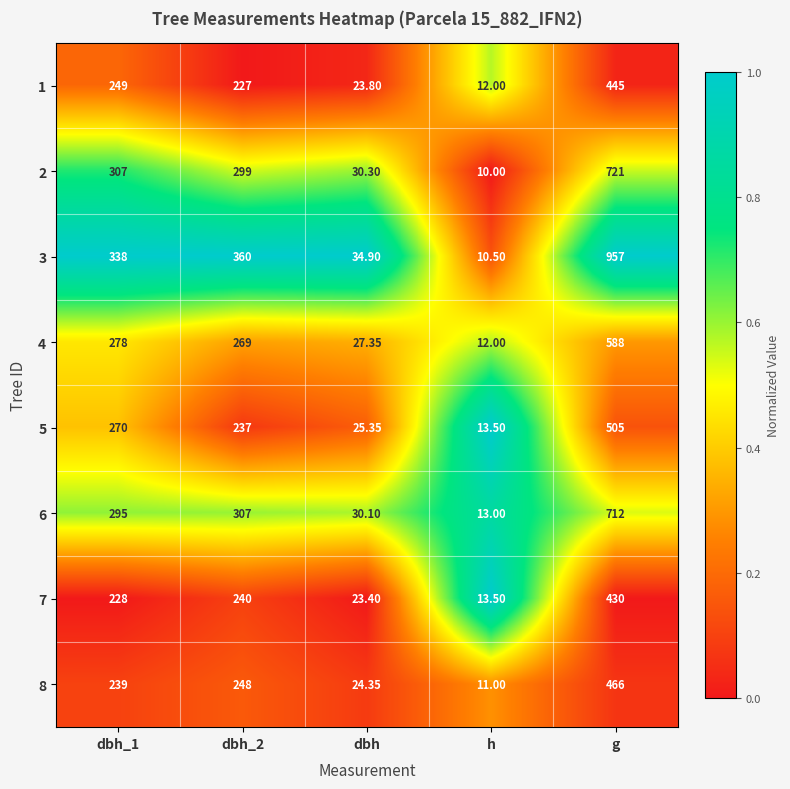

Which category has the highest value across all series?

g